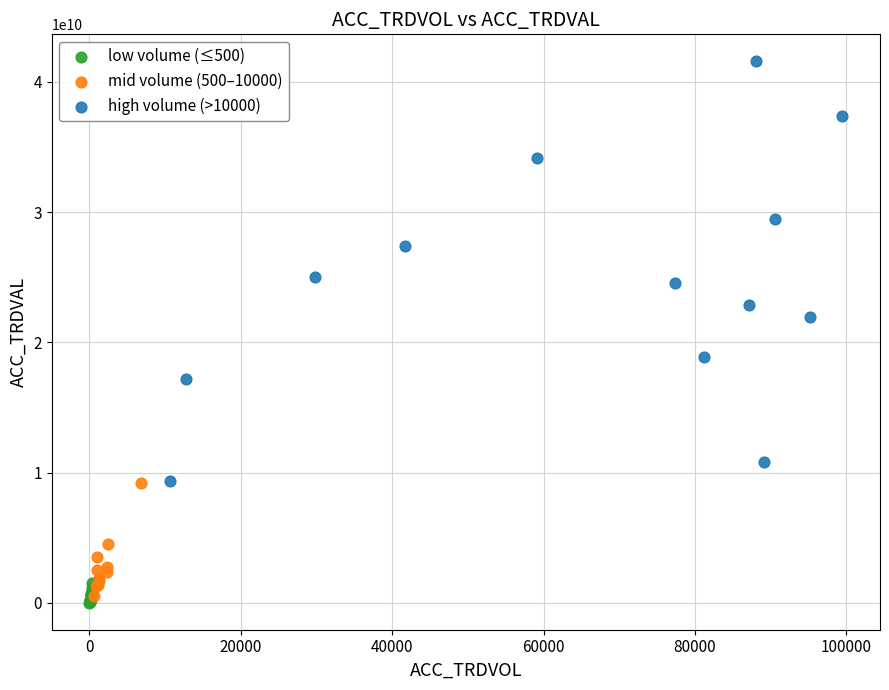

Which series has the largest Y range (max minus min)?

high volume (>10000)